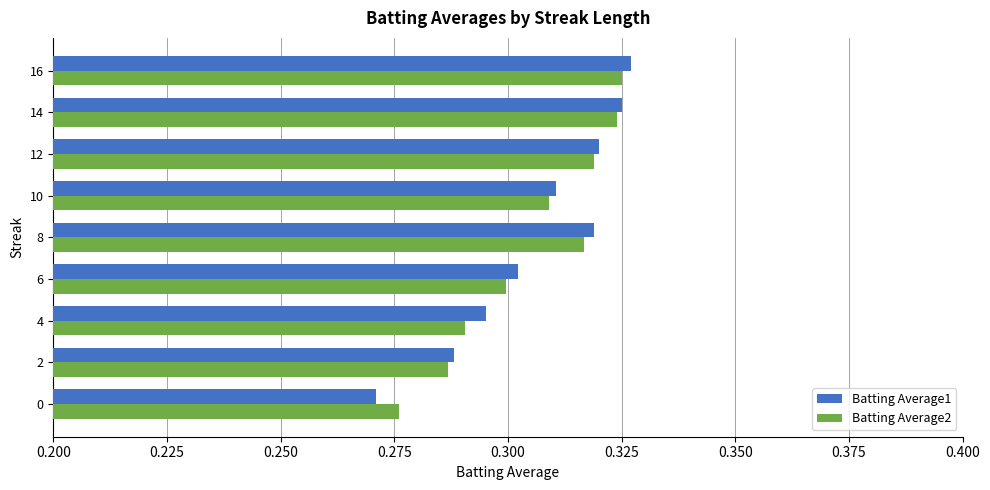

Is it true that Batting Average2 equals 0.2 at 4?

False